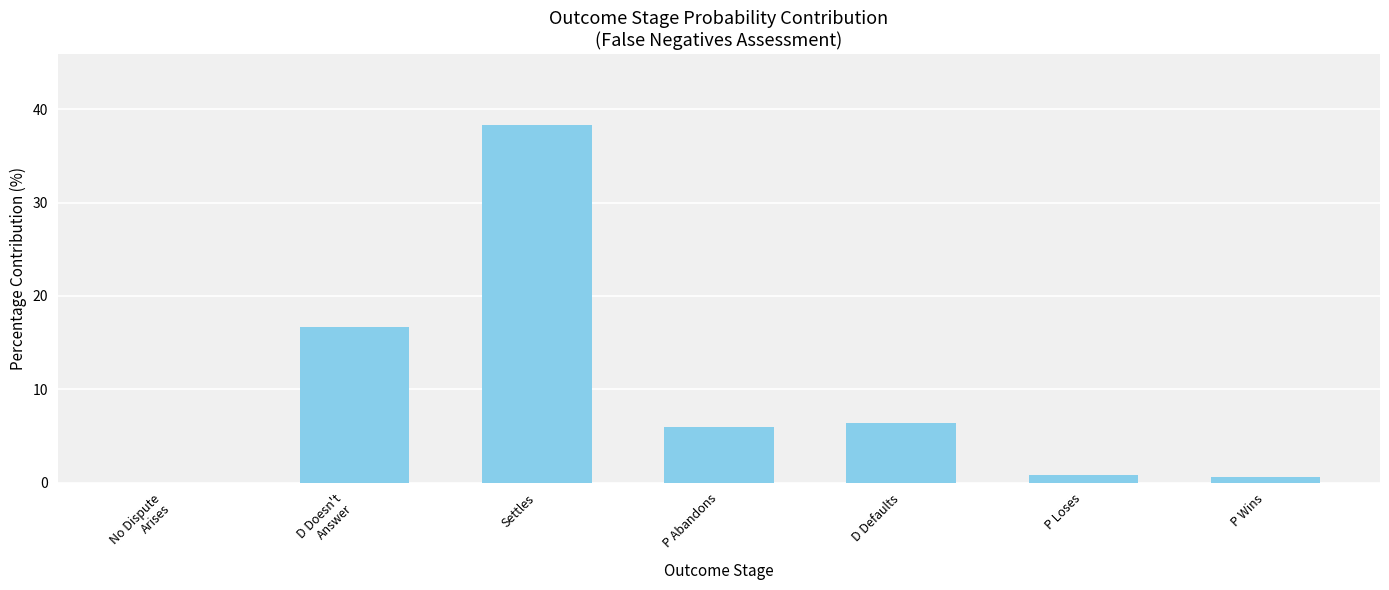

Which category has the lowest value across all series?

No Dispute
Arises